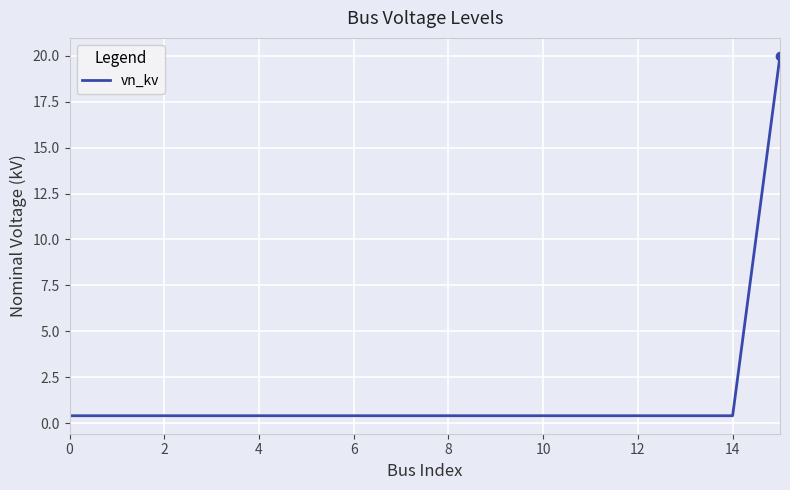

What is the greatest value displayed?

20.0